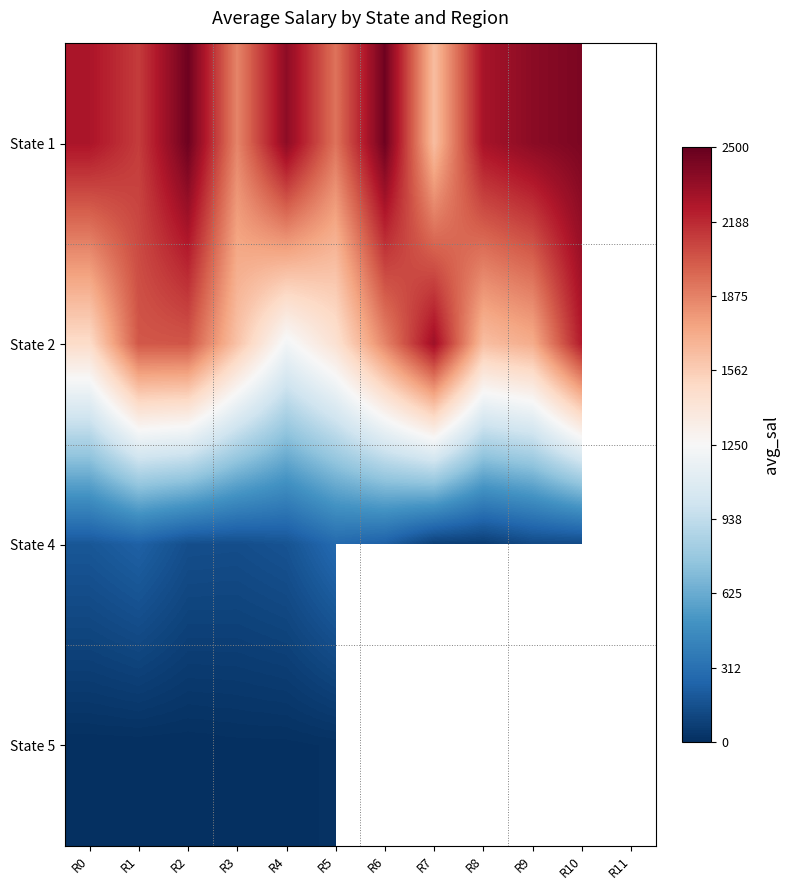

Is it true that State 2 equals 1215.5 at R4?

True